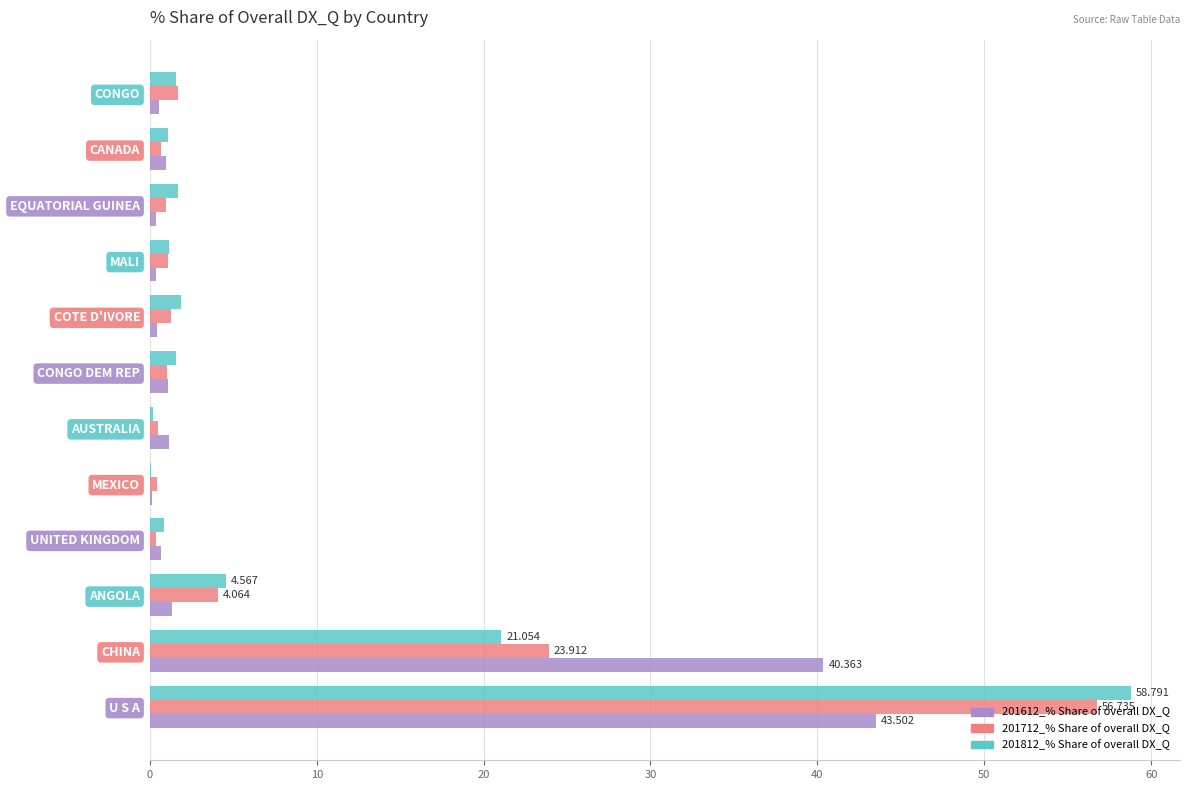

At which category does the chart reach its peak across all series?

U S A